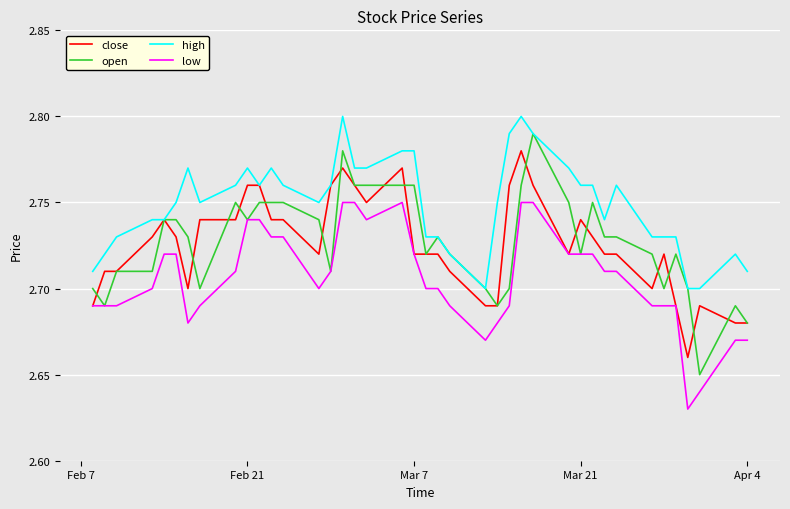

Which series has the largest range (max minus min)?

open